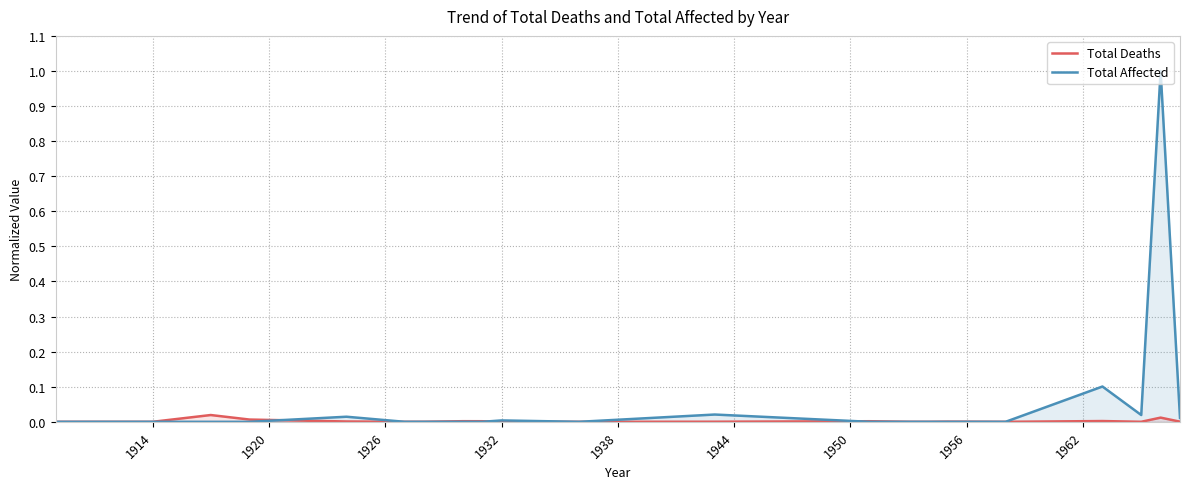

Which series has the largest range (max minus min)?

Total Affected